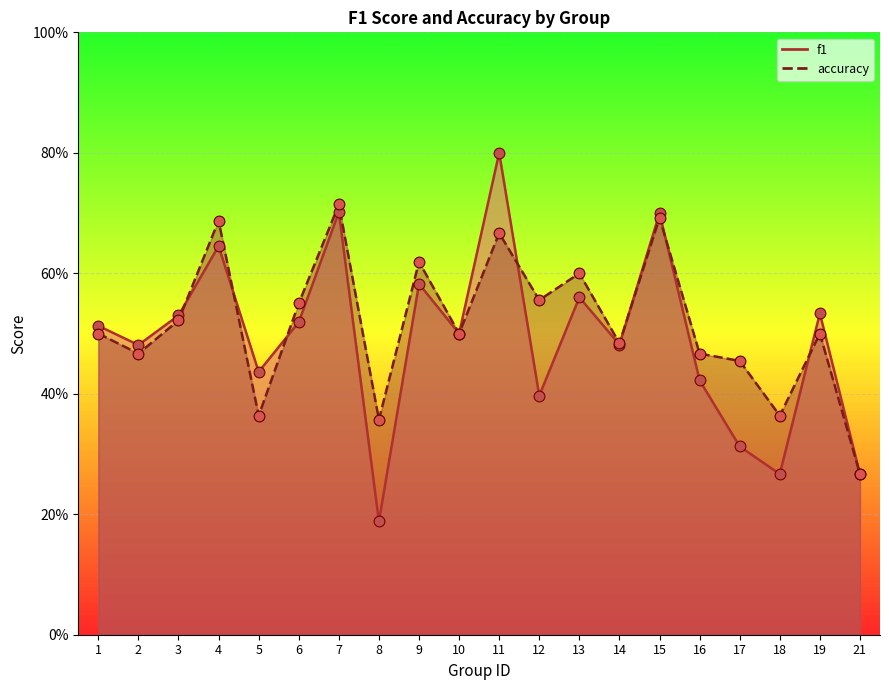

Is the value of accuracy at 21 greater than the value of f1 at 16?

No